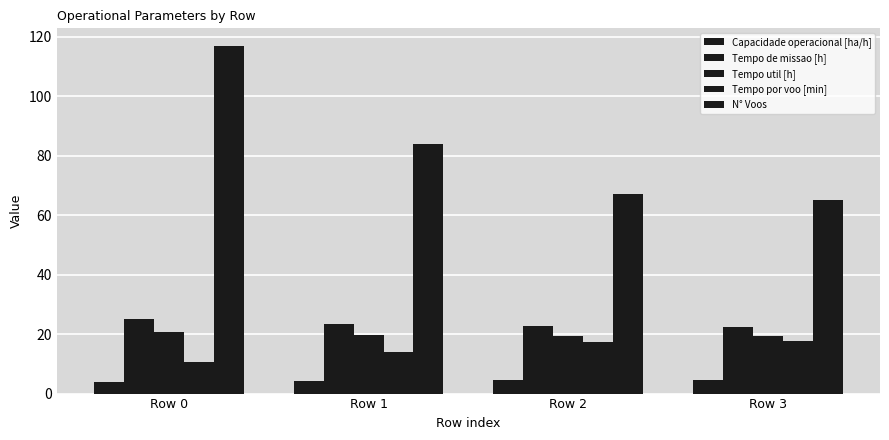

What is the highest value of the Tempo de missao [h] series?

25.0